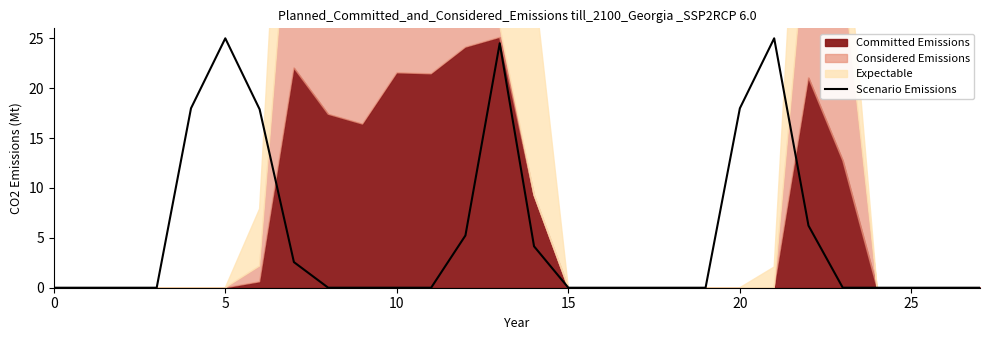

The chart shows a value of 5.7 at 20. True or false?

False